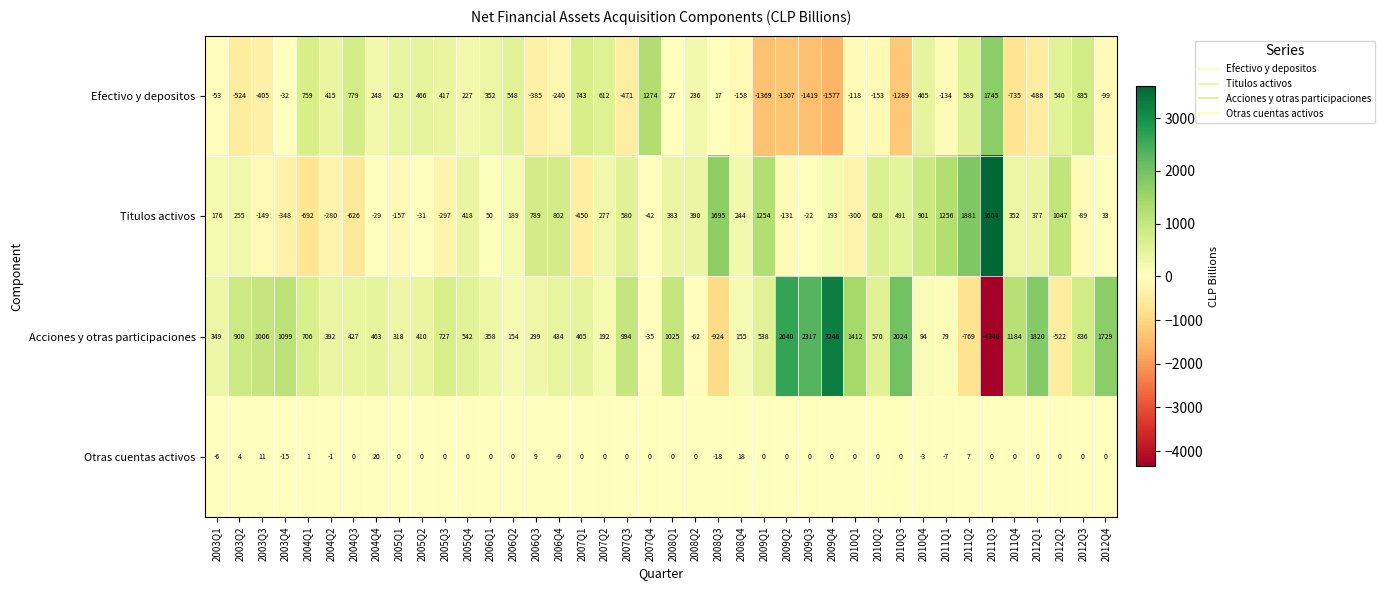

What is the sum of the Titulos activos values at 2003Q3 and 2012Q4?

-116